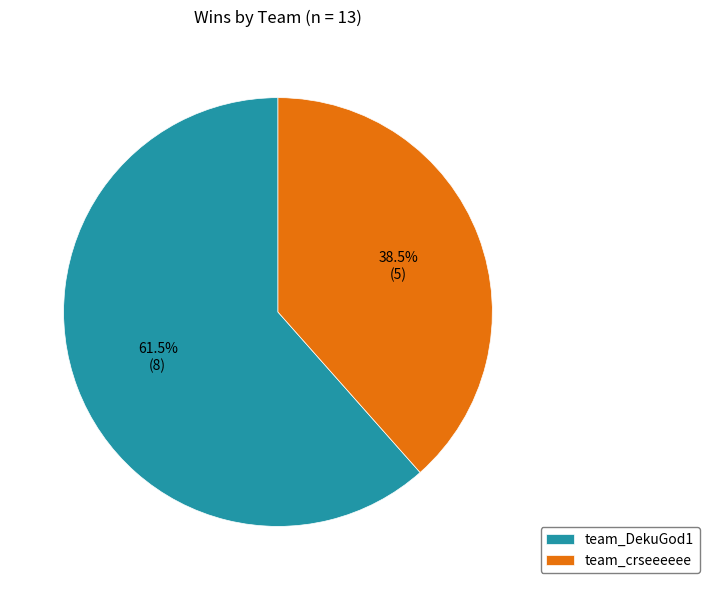

Combined, do team_DekuGod1 and team_crseeeeee account for over 50%?

Yes